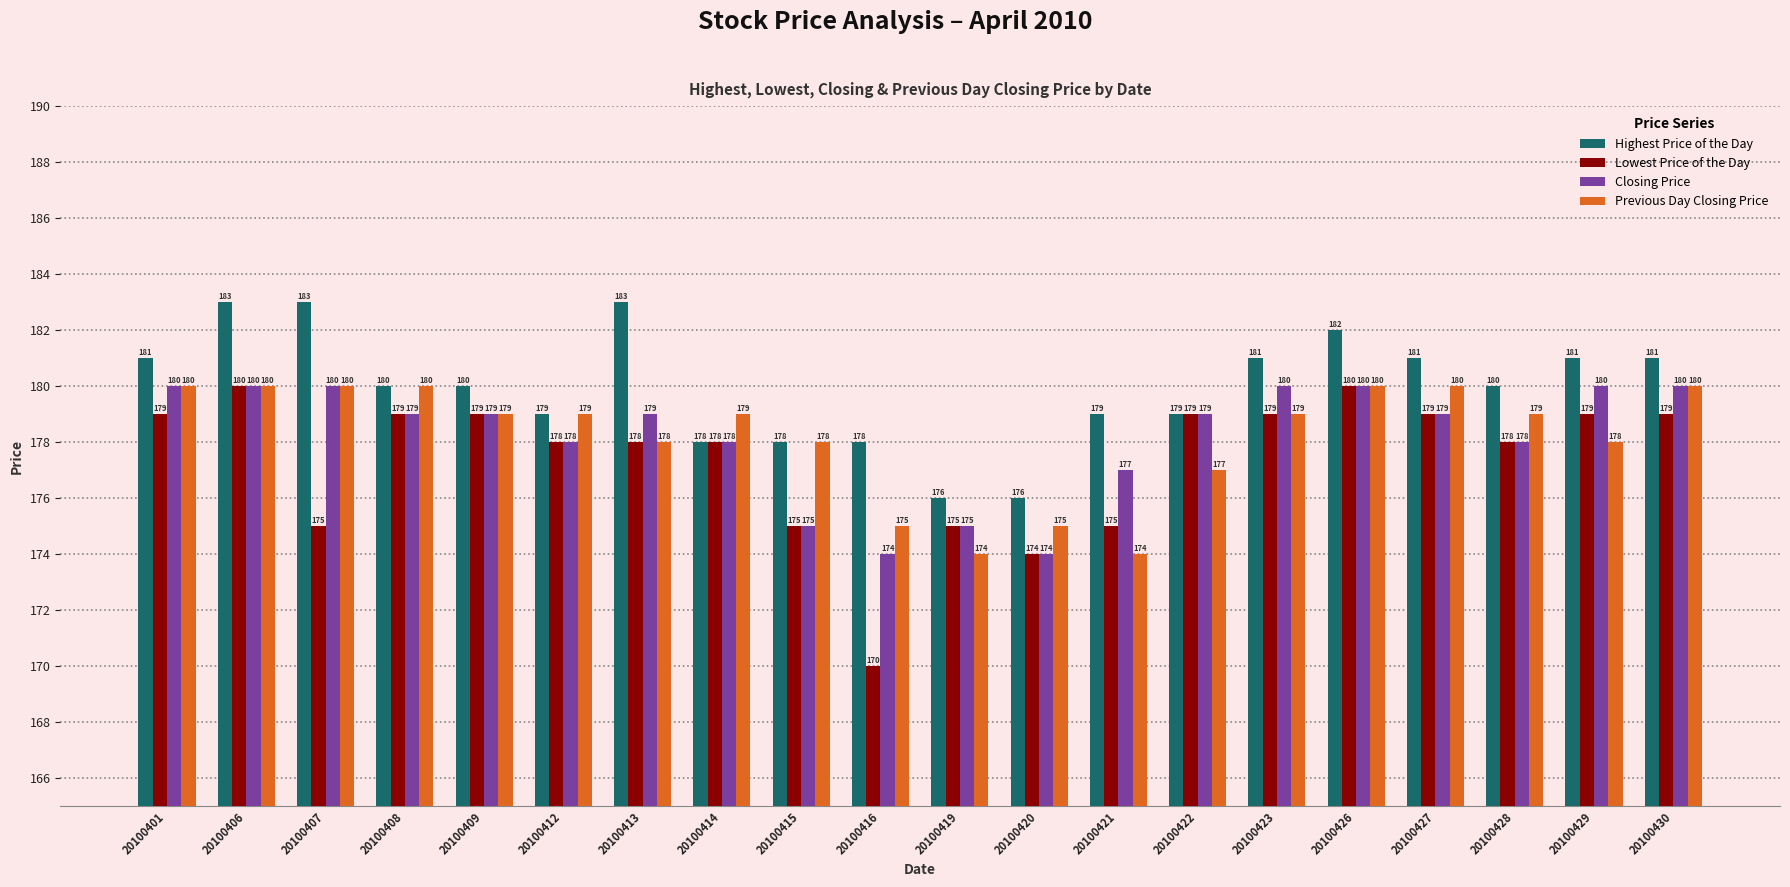

What value does the Highest Price of the Day series have at 20100419?

176